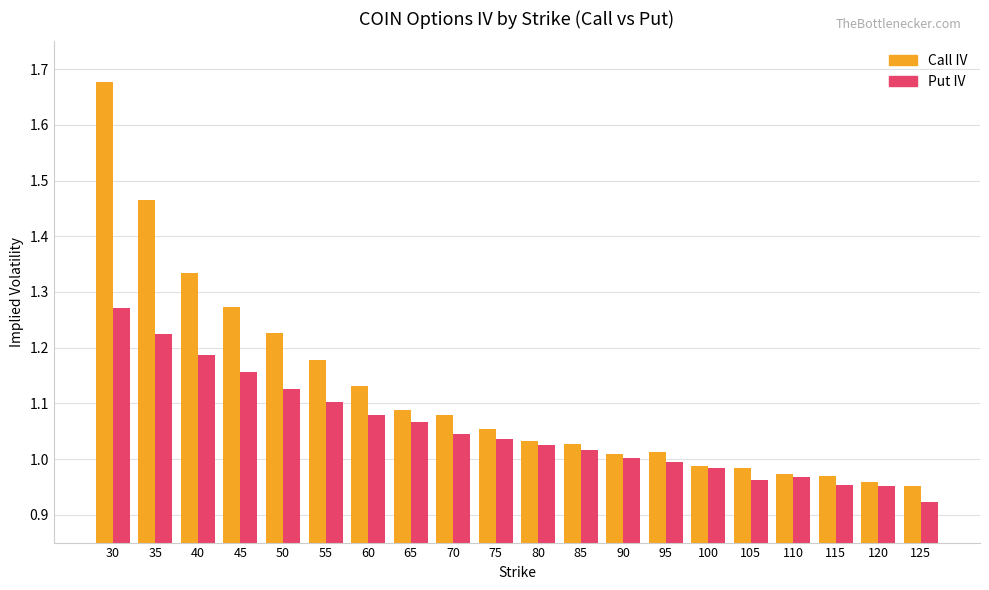

List the series in order of their overall mean, lowest first.

Put IV, Call IV